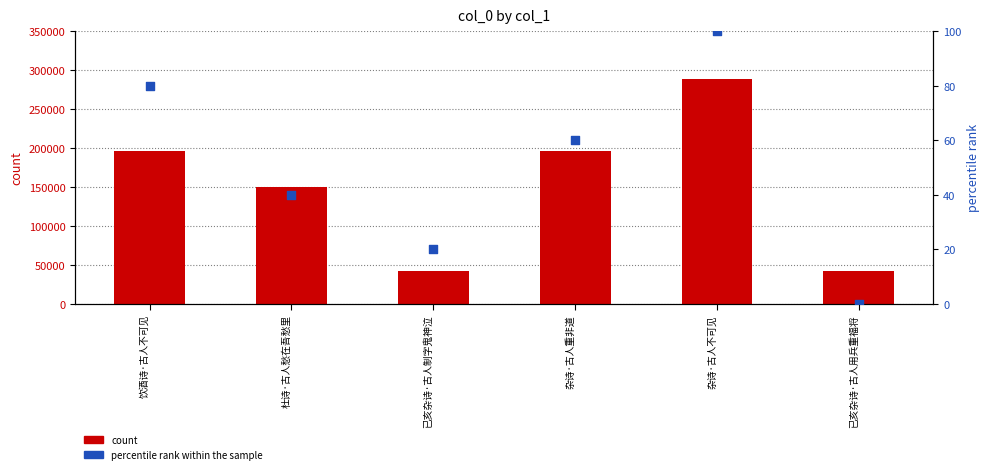

Which series reaches the minimum Y coordinate?

percentile rank within the sample